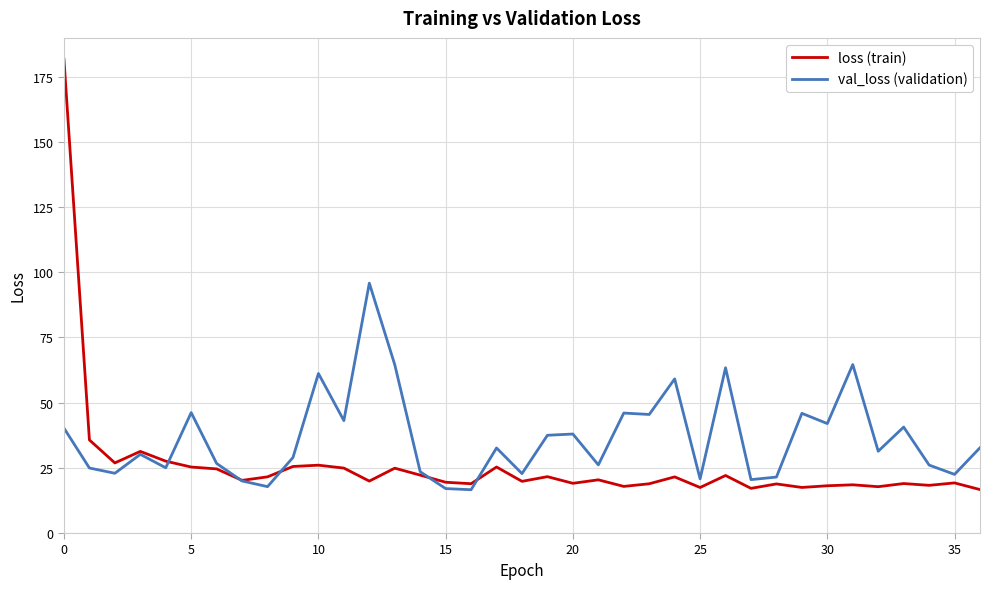

How many lines are shown in the chart?

2